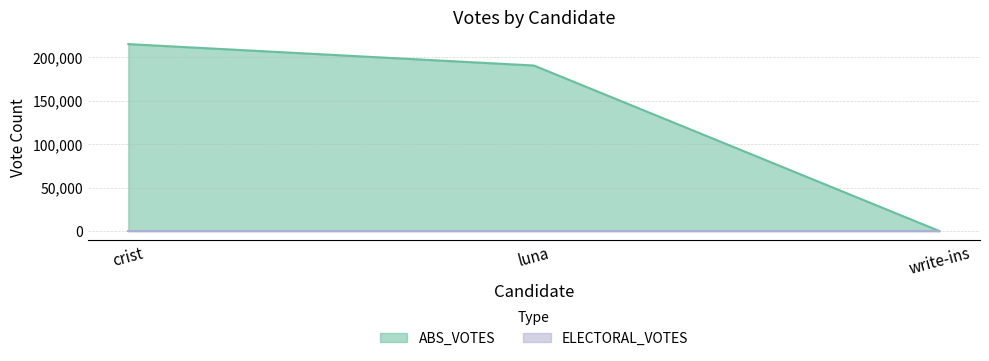

What is the maximum value shown in the chart?

215179